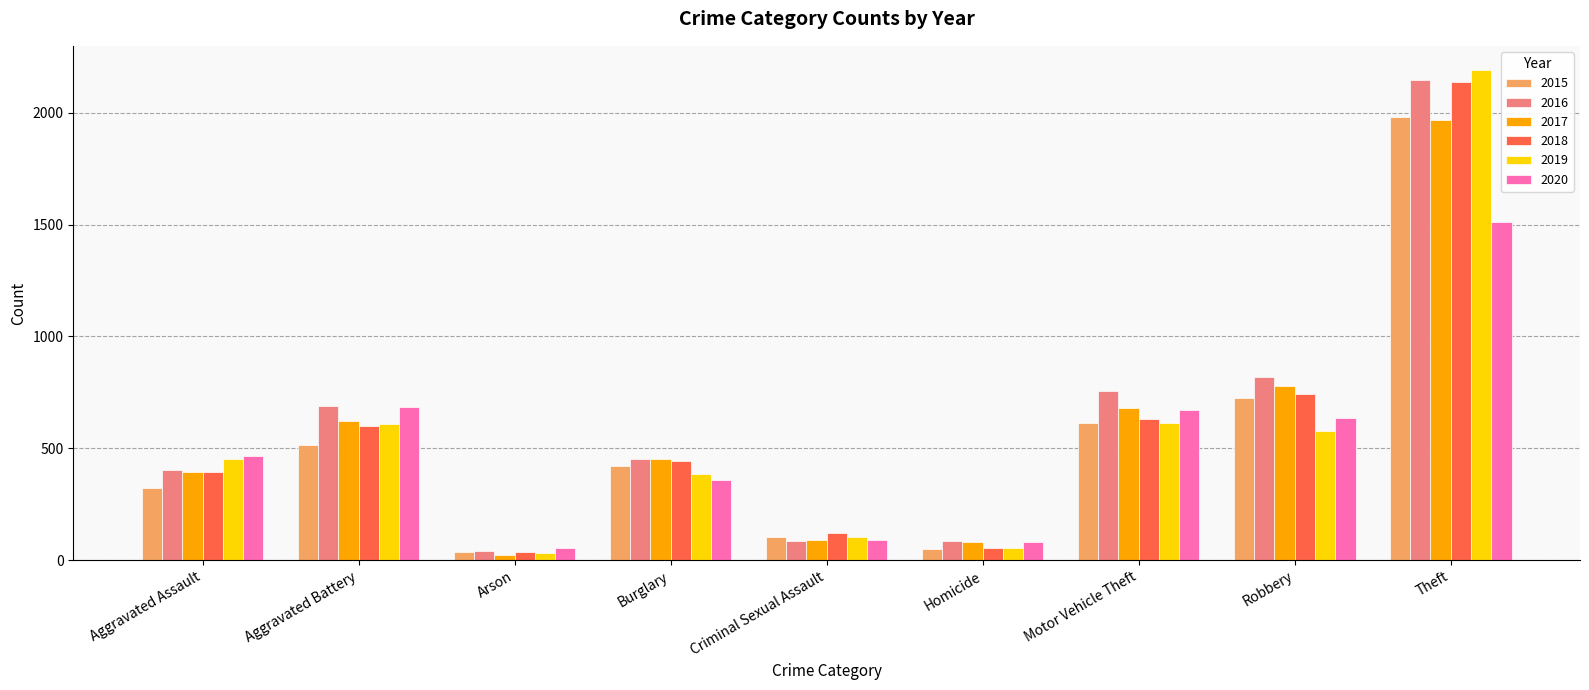

The 2020 series shows 466 at Aggravated Assault. True or false?

True